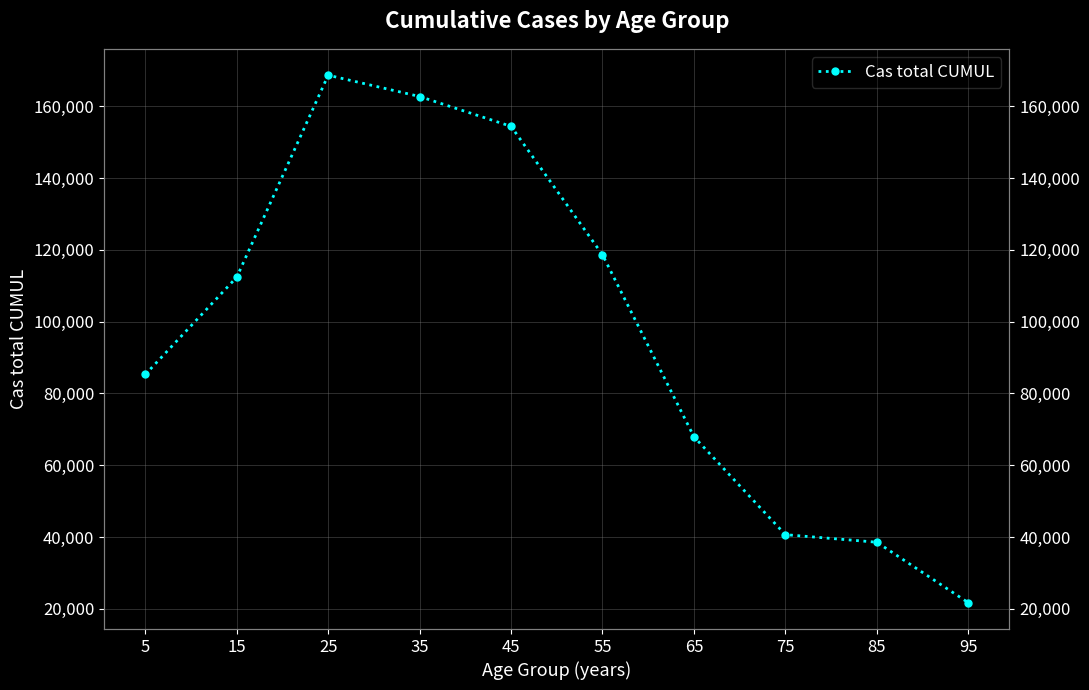

At which category does the data reach its first local peak?

25